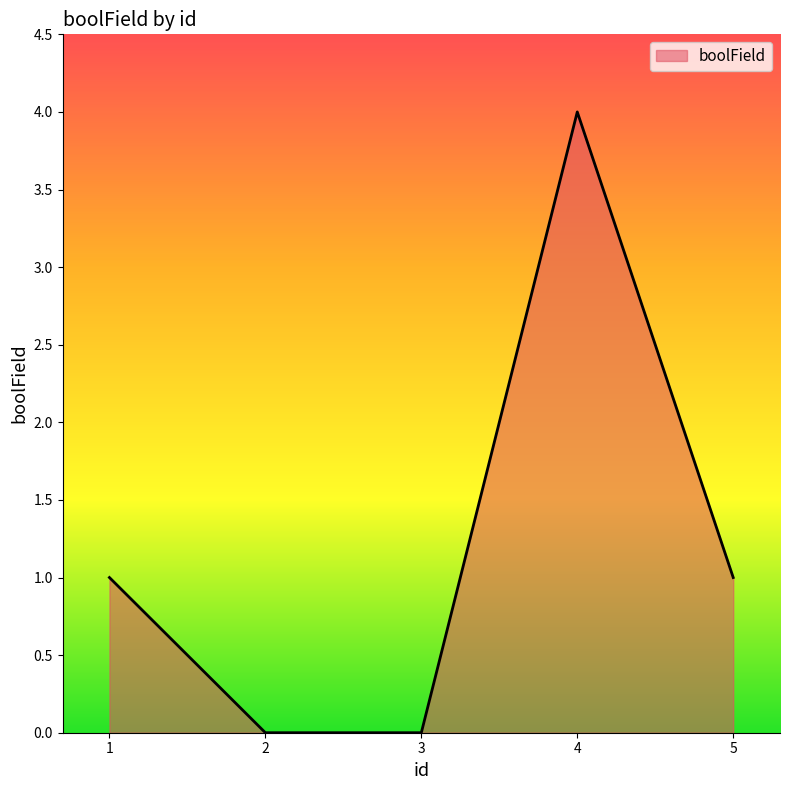

The value at 2 is 0. True or false?

True